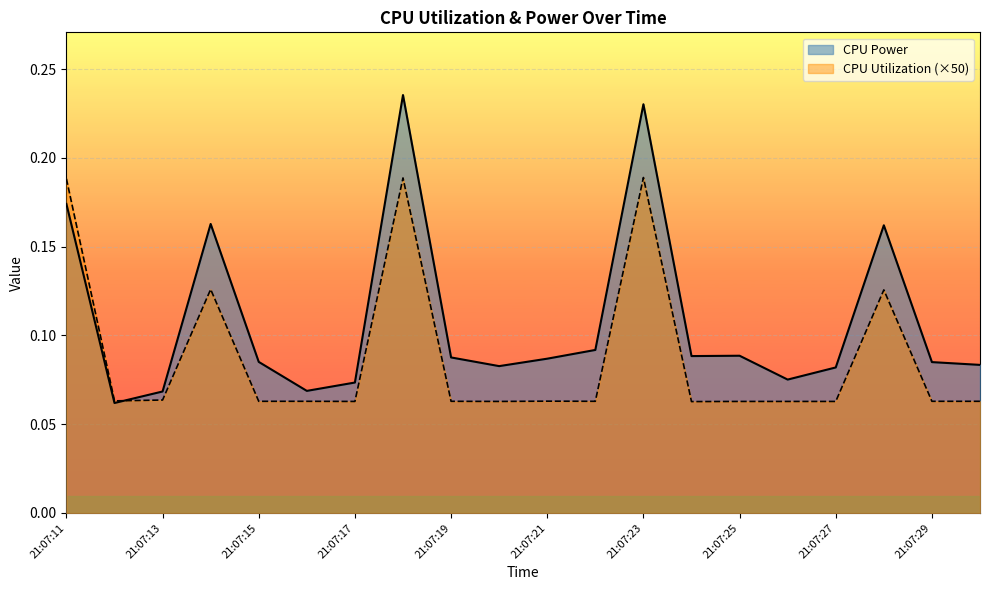

Which series ends up on top after the final intersection of CPU Utilization (×50) and CPU Power?

CPU Power